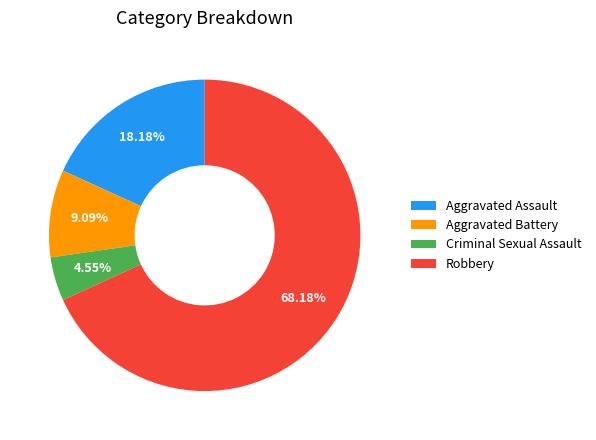

Which category has the smallest portion of the pie?

Criminal Sexual Assault